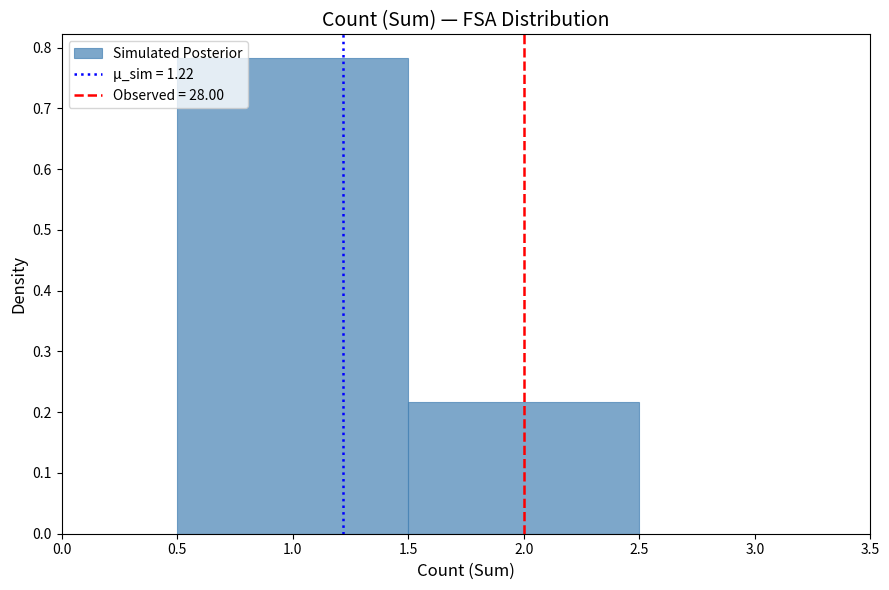

Reading left to right, transcribe this chart: for each bar, give the range it covers on the x-axis and its height. The values are not printed on the chart, so give them approximately, as read against the axis.

0.5 to 1.5: 0.78
1.5 to 2.5: 0.22